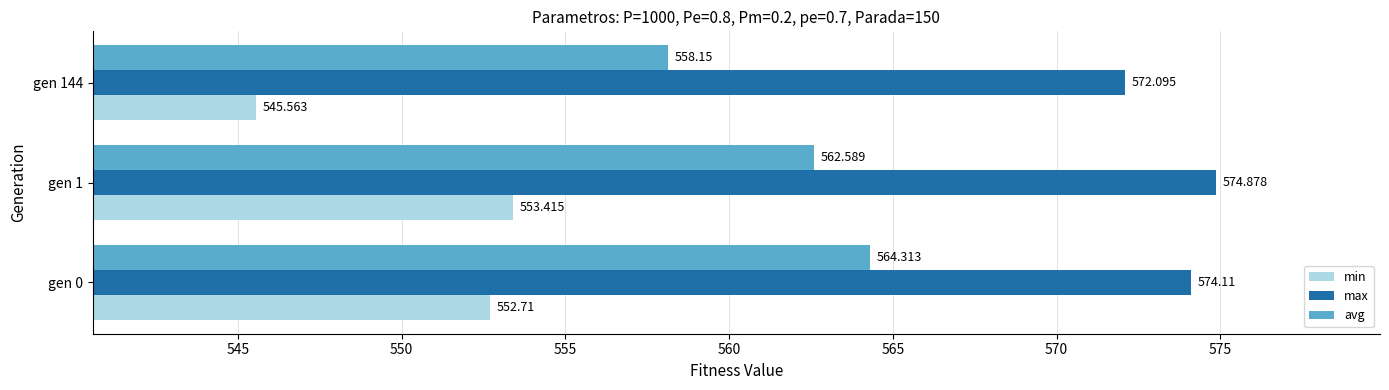

Which series has the widest spread of values?

min